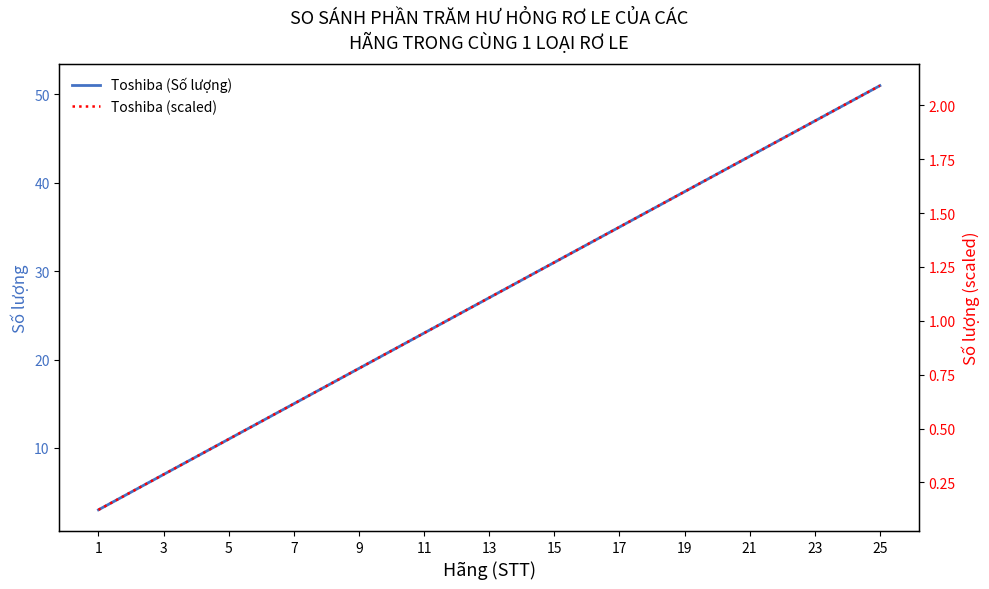

Where is Toshiba (Số lượng) nearest to the value 27?

13